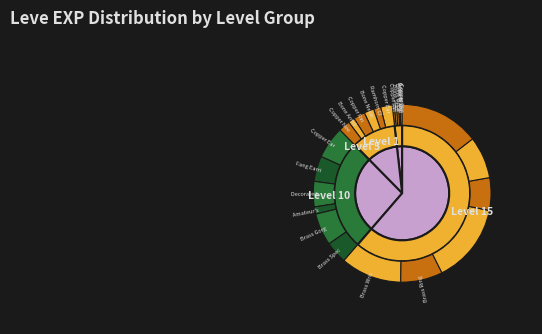

How many segments does this pie chart have?

20